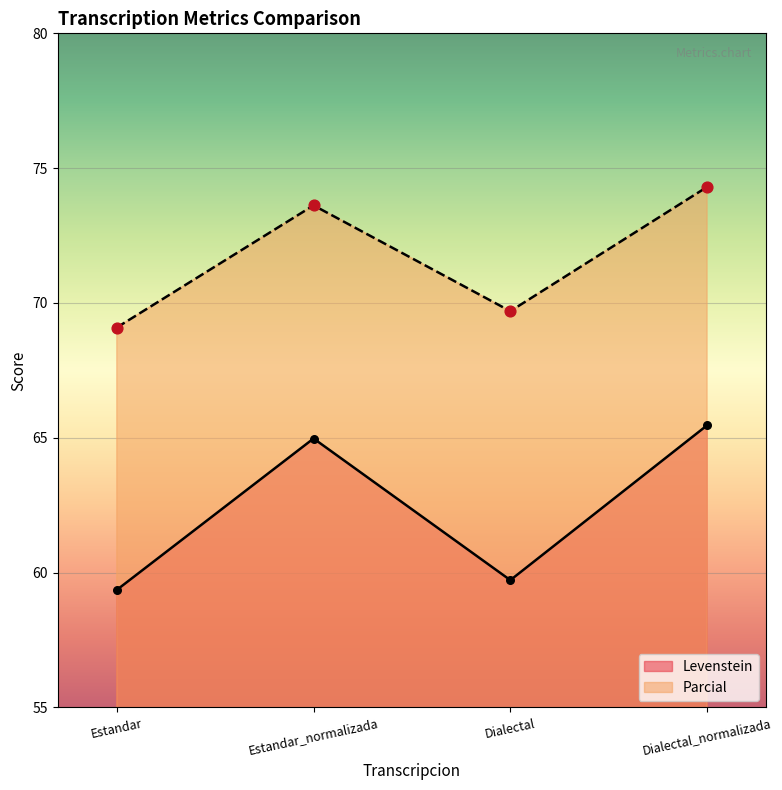

Is the value of Levenstein at Dialectal greater than the value of Parcial at Dialectal_normalizada?

No